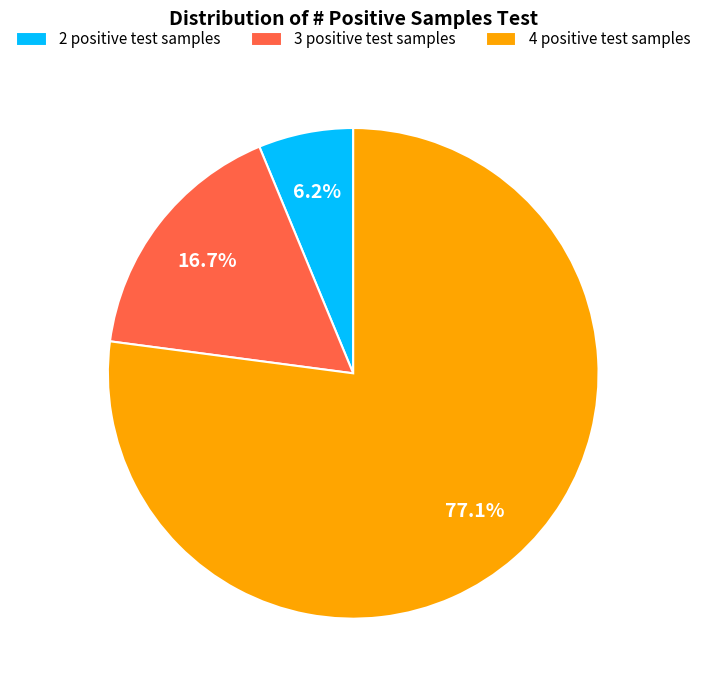

True or false: 4 positive test samples accounts for 77% of the total.

True